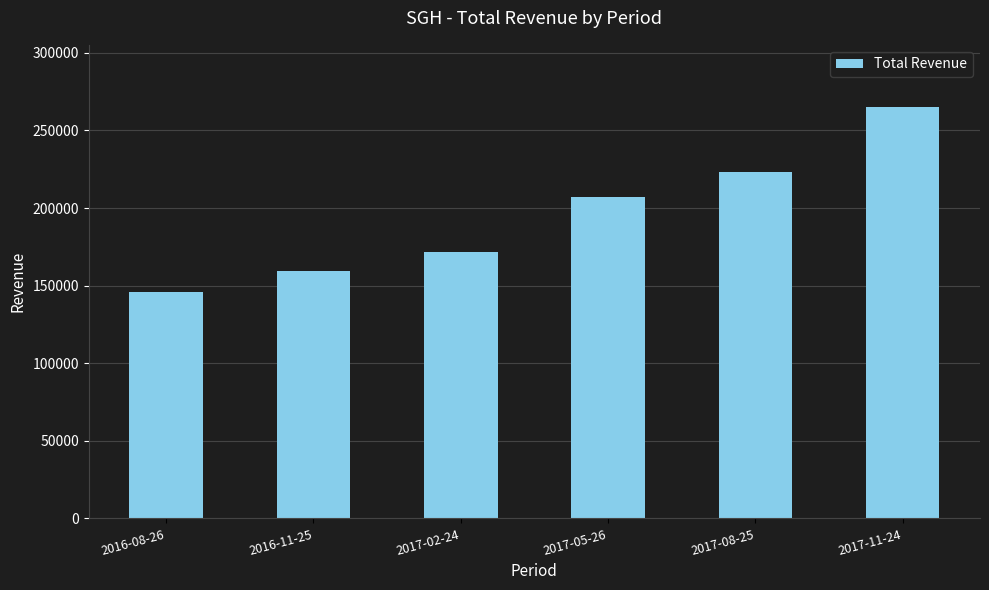

Does the chart contain any negative values?

No